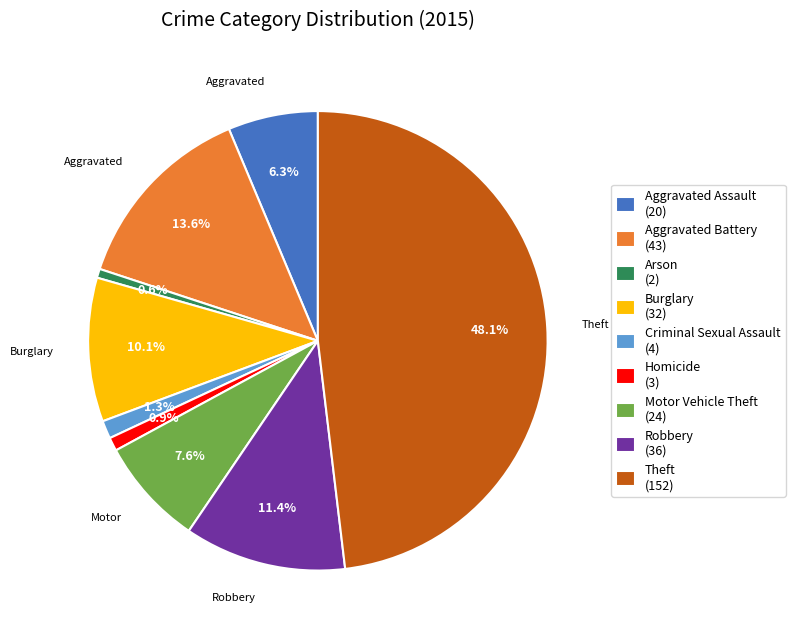

To the nearest percent, what portion does Criminal Sexual Assault represent?

1%